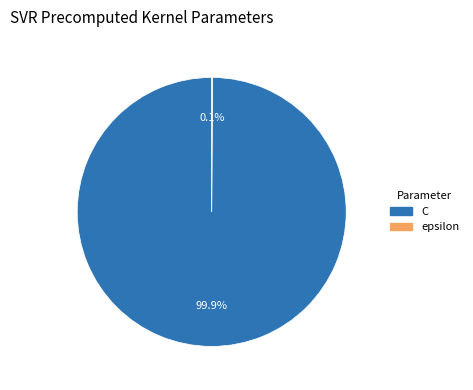

Which category has the biggest portion of the pie?

C